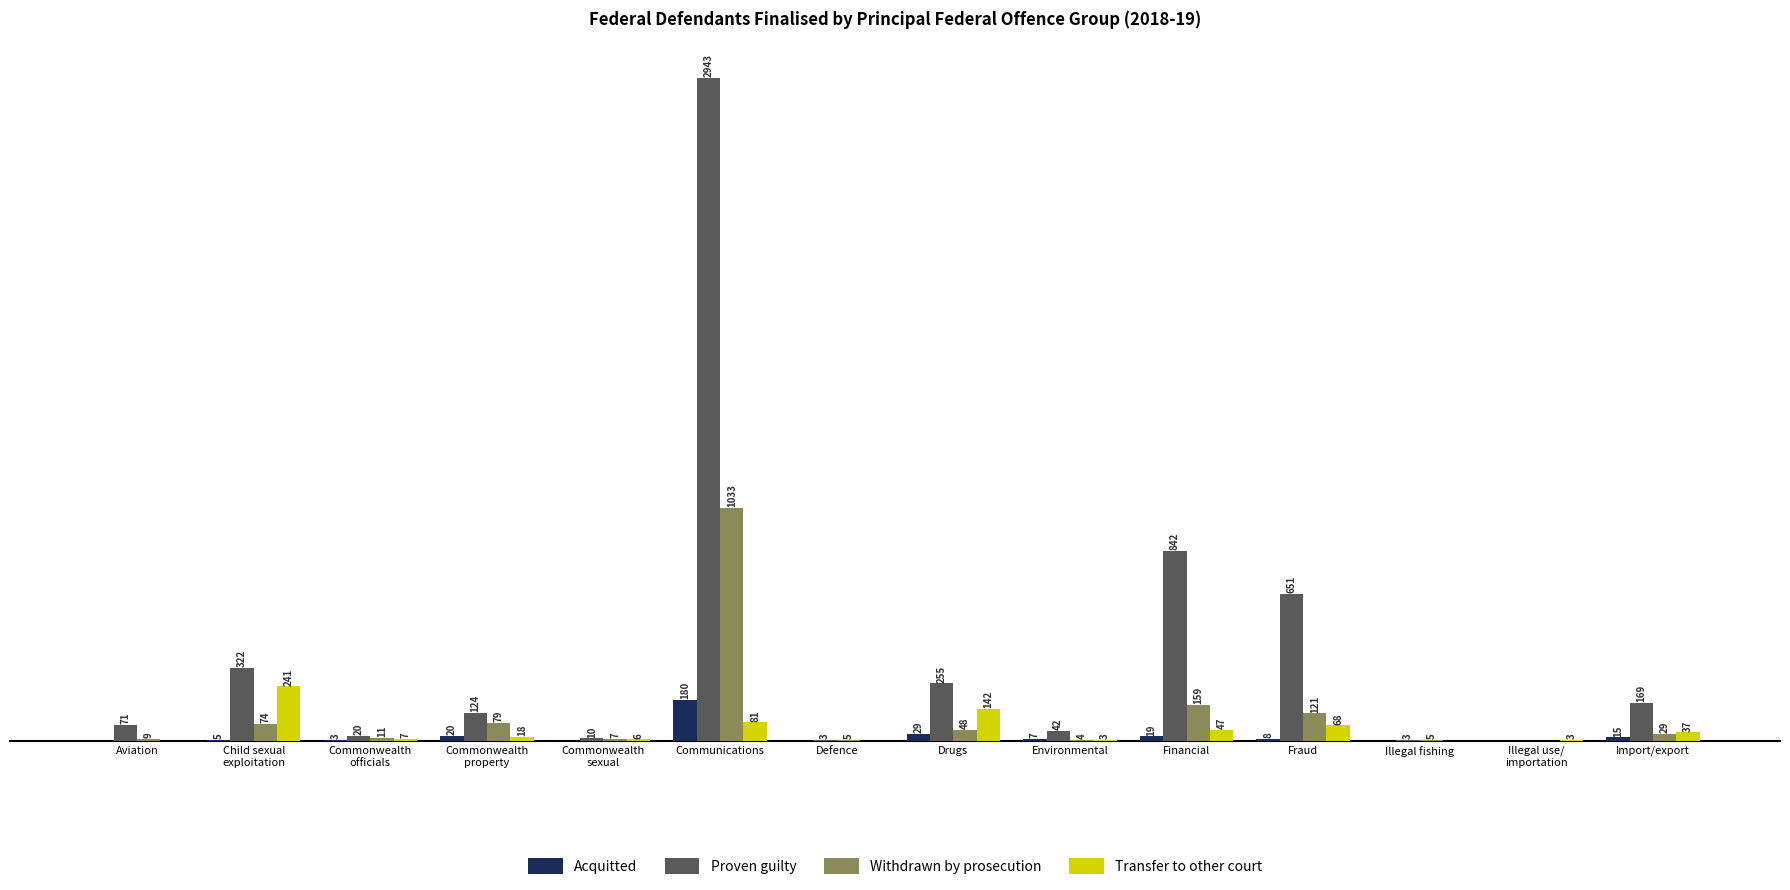

Which series has the largest total across all categories?

Proven guilty